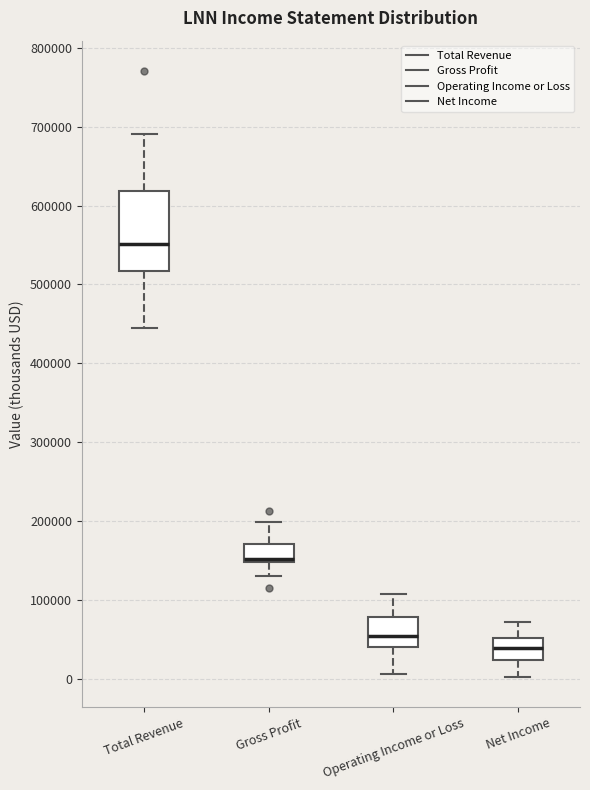

Reading left to right, read every box against the y-axis: the position of its median line, the range the box covers, and the ends of its whiskers. The values are not printed on the chart, so give them approximately, as read against the axis.

Total Revenue: median 550000, box 520000 to 620000, whiskers 440000 to 690000
Gross Profit: median 150000 (drawn on the box's lower edge), box 150000 to 170000, whiskers 130000 to 200000
Operating Income or Loss: median 50000, box 40000 to 80000, whiskers 10000 to 110000
Net Income: median 40000, box 20000 to 50000, whiskers 0 to 70000